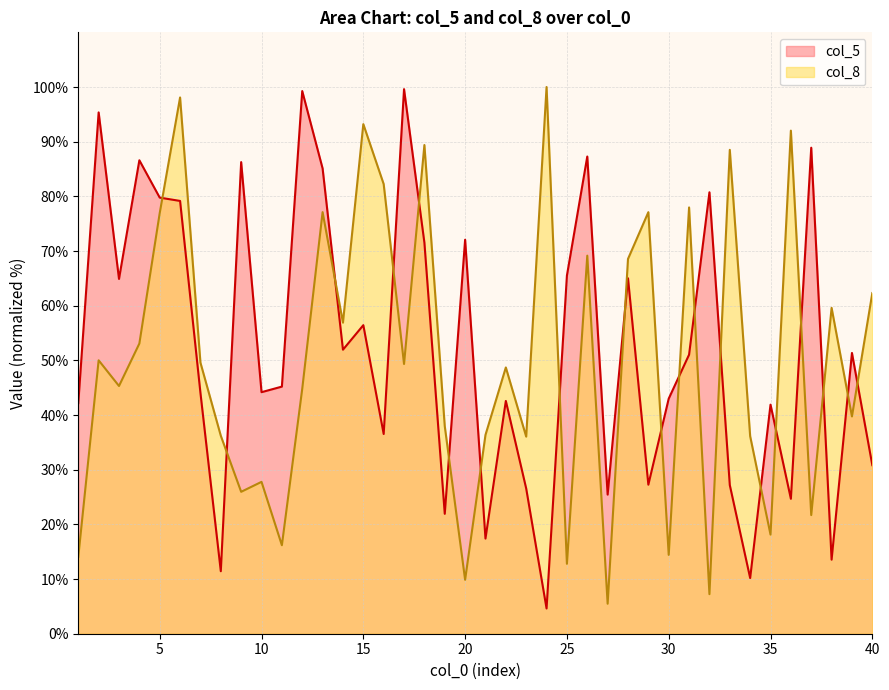

Reading right to left, what are all the values shown in this chart?

col_5: 40=30.8	39=51.4	38=13.5	37=88.9	36=24.7	35=41.9	34=10.2	33=27.2	32=80.7	31=51.0	30=43.0	29=27.3	28=65.0	27=25.4	26=87.3	25=65.5	24=4.6	23=26.6	22=42.6	21=17.4	20=72.1	19=21.9	18=71.5	17=99.6	16=36.5	15=56.4	14=52.0	13=85.1	12=99.3	11=45.2	10=44.2	9=86.3	8=11.4	7=44.0	6=79.2	5=79.8	4=86.6	3=64.9	2=95.4	1=42.2
col_8: 40=62.3	39=39.7	38=59.6	37=21.7	36=92.0	35=18.1	34=36.1	33=88.5	32=7.2	31=78.0	30=14.4	29=77.1	28=68.6	27=5.5	26=69.2	25=12.8	24=100.0	23=36.0	22=48.7	21=36.4	20=9.9	19=38.0	18=89.4	17=49.3	16=82.2	15=93.2	14=56.9	13=77.1	12=44.8	11=16.2	10=27.8	9=26.0	8=36.2	7=49.6	6=98.1	5=76.9	4=53.1	3=45.3	2=50.0	1=14.1